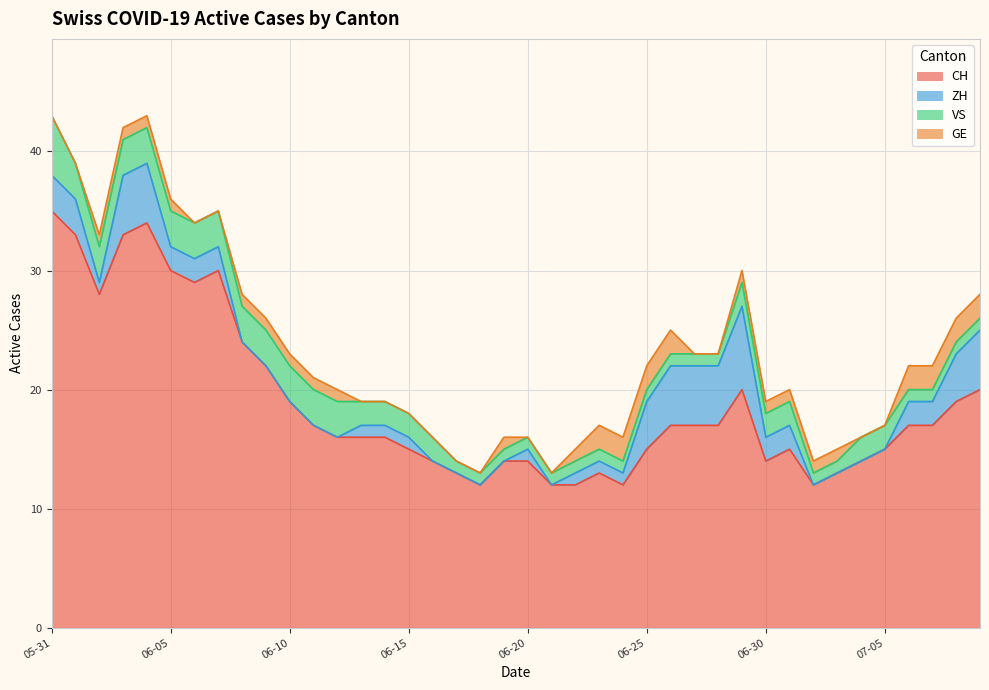

Reading right to left, list all the values displayed in this chart.

CH: 2020-07-09=20	2020-07-08=19	2020-07-07=17	2020-07-06=17	2020-07-05=15	2020-07-04=14	2020-07-03=13	2020-07-02=12	2020-07-01=15	2020-06-30=14	2020-06-29=20	2020-06-28=17	2020-06-27=17	2020-06-26=17	2020-06-25=15	2020-06-24=12	2020-06-23=13	2020-06-22=12	2020-06-21=12	2020-06-20=14	2020-06-19=14	2020-06-18=12	2020-06-17=13	2020-06-16=14	2020-06-15=15	2020-06-14=16	2020-06-13=16	2020-06-12=16	2020-06-11=17	2020-06-10=19	2020-06-09=22	2020-06-08=24	2020-06-07=30	2020-06-06=29	2020-06-05=30	2020-06-04=34	2020-06-03=33	2020-06-02=28	2020-06-01=33	2020-05-31=35
ZH: 2020-07-09=5	2020-07-08=4	2020-07-07=2	2020-07-06=2	2020-07-05=0	2020-07-04=0	2020-07-03=0	2020-07-02=0	2020-07-01=2	2020-06-30=2	2020-06-29=7	2020-06-28=5	2020-06-27=5	2020-06-26=5	2020-06-25=4	2020-06-24=1	2020-06-23=1	2020-06-22=1	2020-06-21=0	2020-06-20=1	2020-06-19=0	2020-06-18=0	2020-06-17=0	2020-06-16=0	2020-06-15=1	2020-06-14=1	2020-06-13=1	2020-06-12=0	2020-06-11=0	2020-06-10=0	2020-06-09=0	2020-06-08=0	2020-06-07=2	2020-06-06=2	2020-06-05=2	2020-06-04=5	2020-06-03=5	2020-06-02=1	2020-06-01=3	2020-05-31=3
VS: 2020-07-09=1	2020-07-08=1	2020-07-07=1	2020-07-06=1	2020-07-05=2	2020-07-04=2	2020-07-03=1	2020-07-02=1	2020-07-01=2	2020-06-30=2	2020-06-29=2	2020-06-28=1	2020-06-27=1	2020-06-26=1	2020-06-25=1	2020-06-24=1	2020-06-23=1	2020-06-22=1	2020-06-21=1	2020-06-20=1	2020-06-19=1	2020-06-18=1	2020-06-17=1	2020-06-16=2	2020-06-15=2	2020-06-14=2	2020-06-13=2	2020-06-12=3	2020-06-11=3	2020-06-10=3	2020-06-09=3	2020-06-08=3	2020-06-07=3	2020-06-06=3	2020-06-05=3	2020-06-04=3	2020-06-03=3	2020-06-02=3	2020-06-01=3	2020-05-31=5
GE: 2020-07-09=2	2020-07-08=2	2020-07-07=2	2020-07-06=2	2020-07-05=0	2020-07-04=0	2020-07-03=1	2020-07-02=1	2020-07-01=1	2020-06-30=1	2020-06-29=1	2020-06-28=0	2020-06-27=0	2020-06-26=2	2020-06-25=2	2020-06-24=2	2020-06-23=2	2020-06-22=1	2020-06-21=0	2020-06-20=0	2020-06-19=1	2020-06-18=0	2020-06-17=0	2020-06-16=0	2020-06-15=0	2020-06-14=0	2020-06-13=0	2020-06-12=1	2020-06-11=1	2020-06-10=1	2020-06-09=1	2020-06-08=1	2020-06-07=0	2020-06-06=0	2020-06-05=1	2020-06-04=1	2020-06-03=1	2020-06-02=1	2020-06-01=0	2020-05-31=0